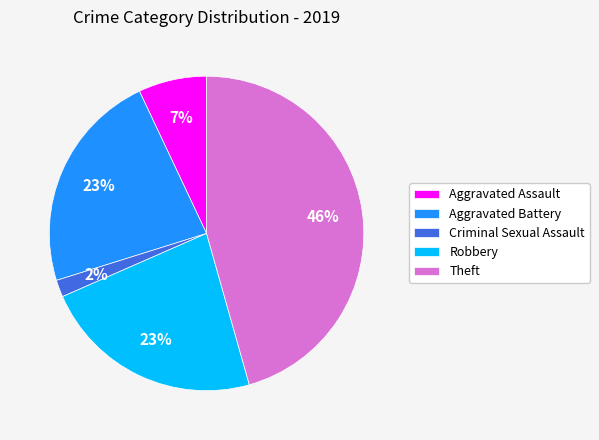

To the nearest percent, what is the average slice percentage?

20%